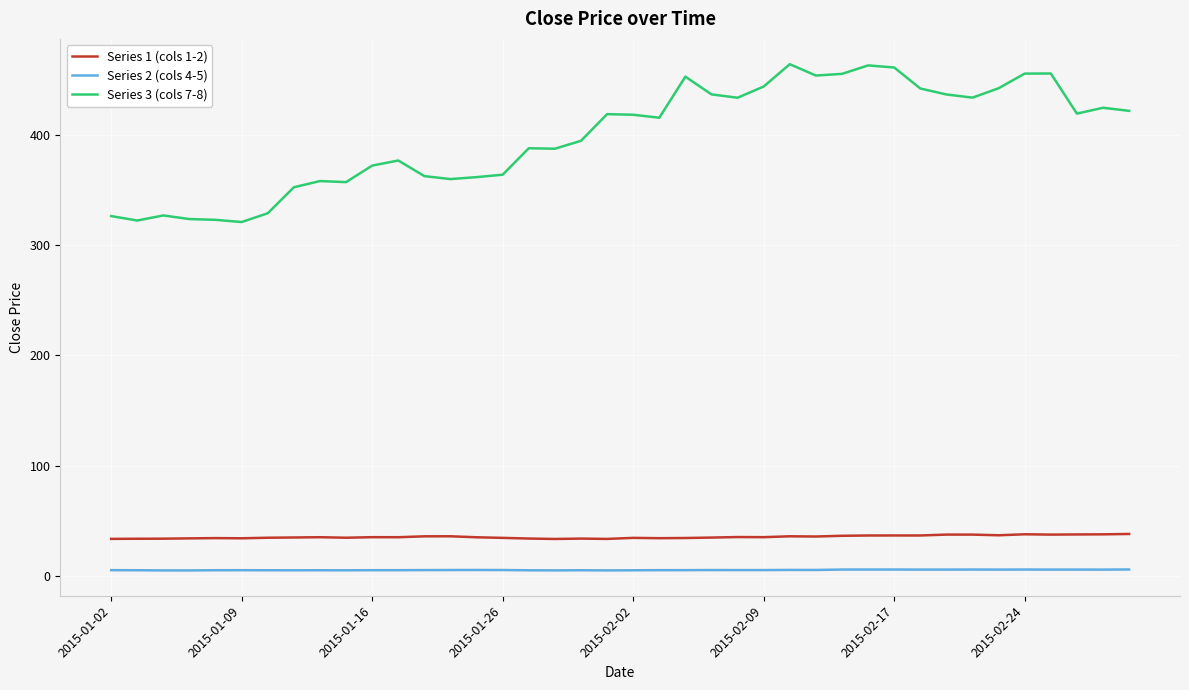

How many lines are shown in the chart?

3